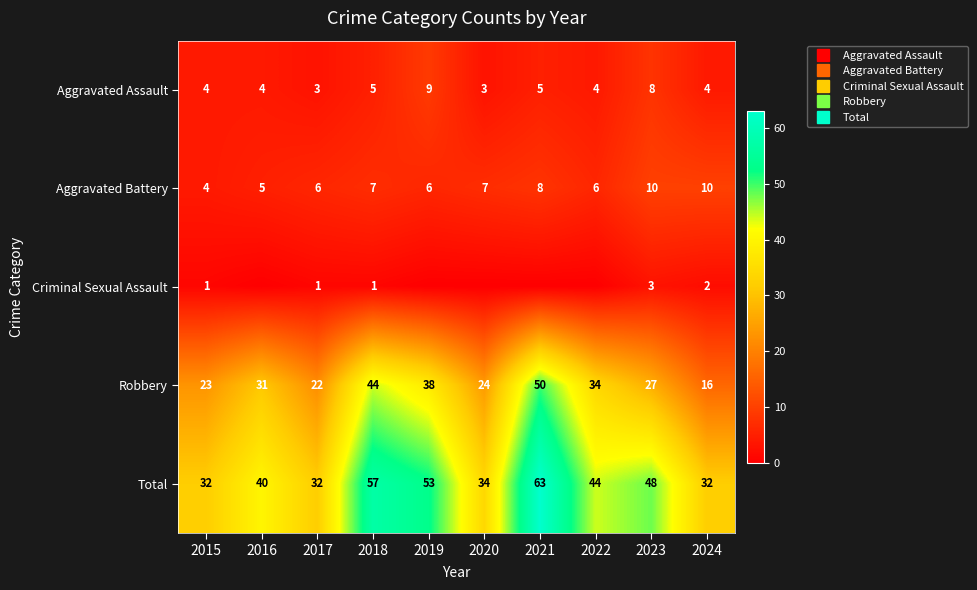

How many data points in Aggravated Battery are above 7?

3